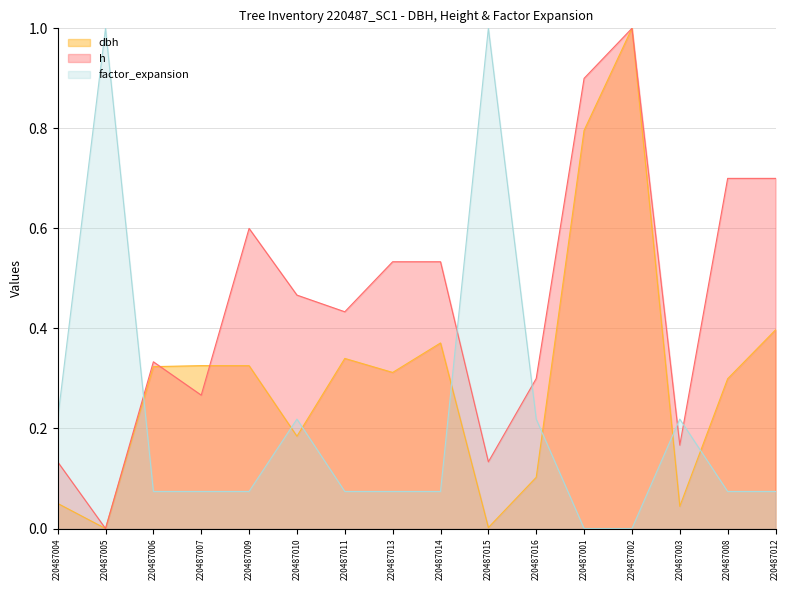

True or false: factor_expansion has a value of 0.1 at 220487011.

True